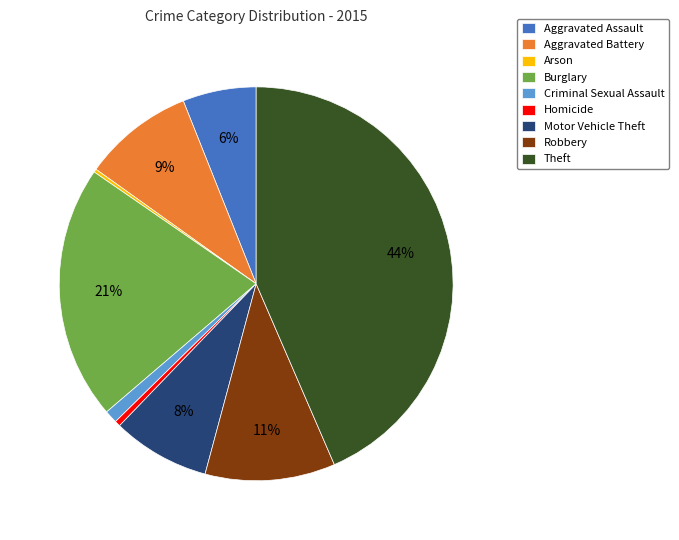

To the nearest percent, what is the average slice percentage?

11%